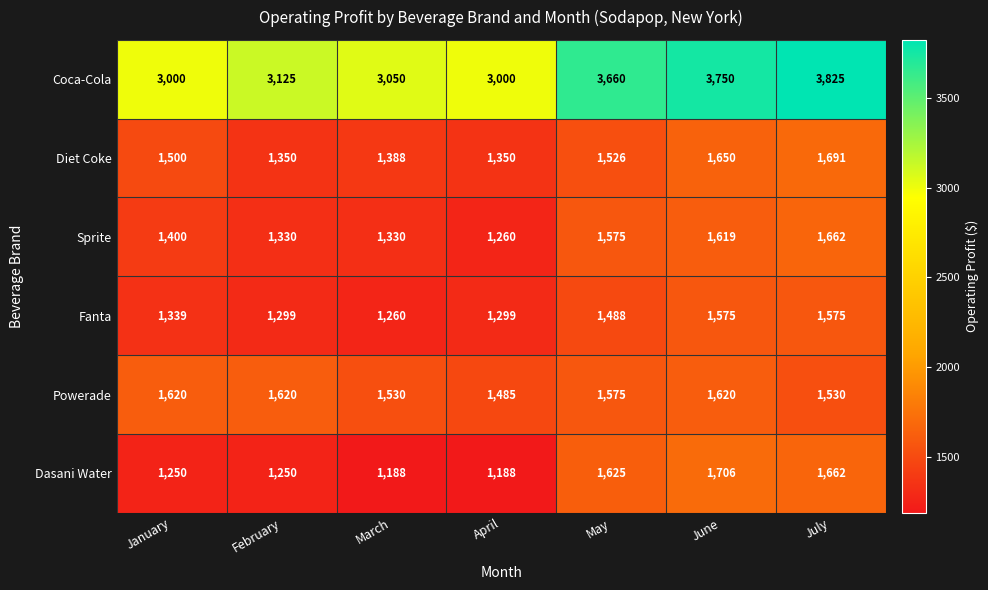

List the series in order of their peak value, highest first.

Coca-Cola, Dasani Water, Diet Coke, Sprite, Powerade, Fanta